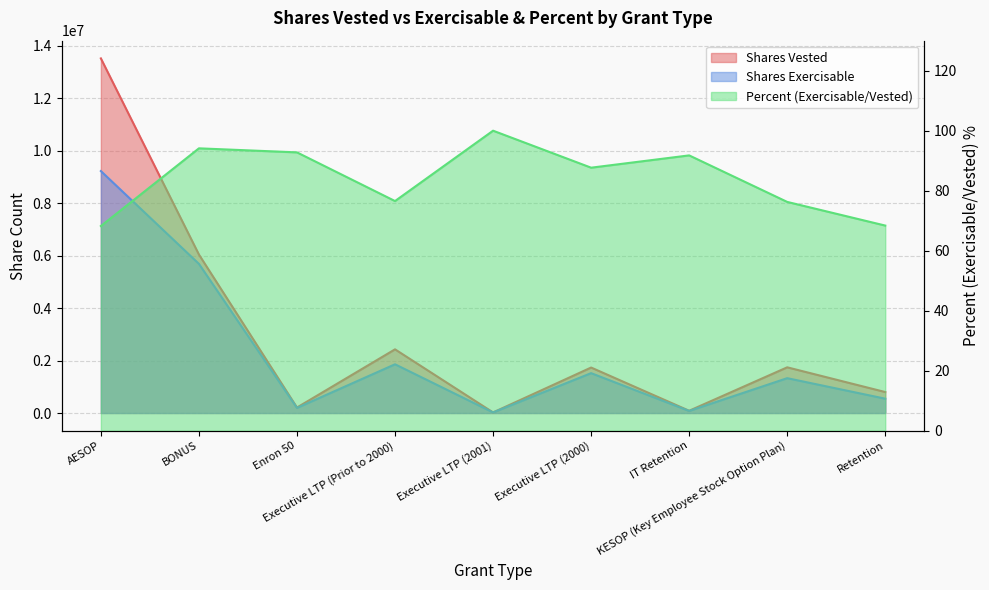

True or false: Percent (Exercisable/Vested) has more than 1 points higher than both neighbors.

True